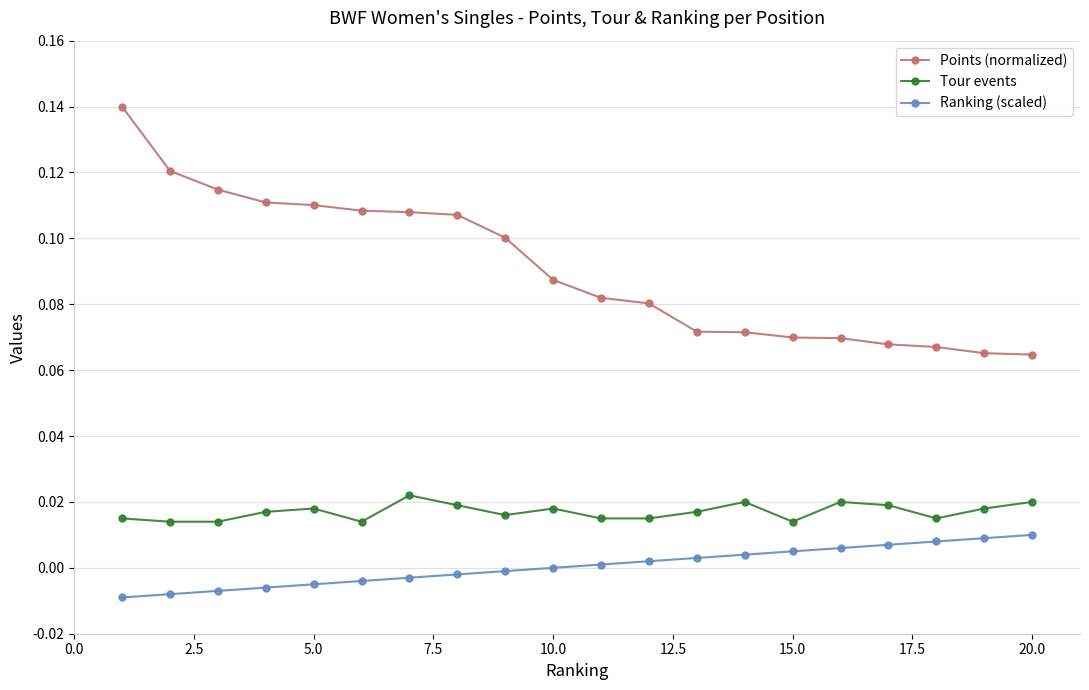

True or false: Ranking (scaled) and Tour events intersect in this chart.

False